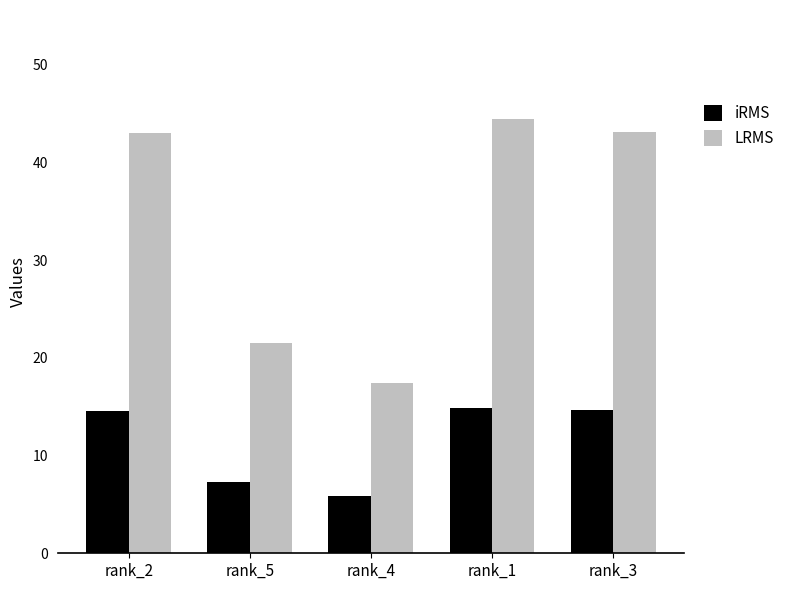

True or false: LRMS has a value of 6.4 at rank_5.

False